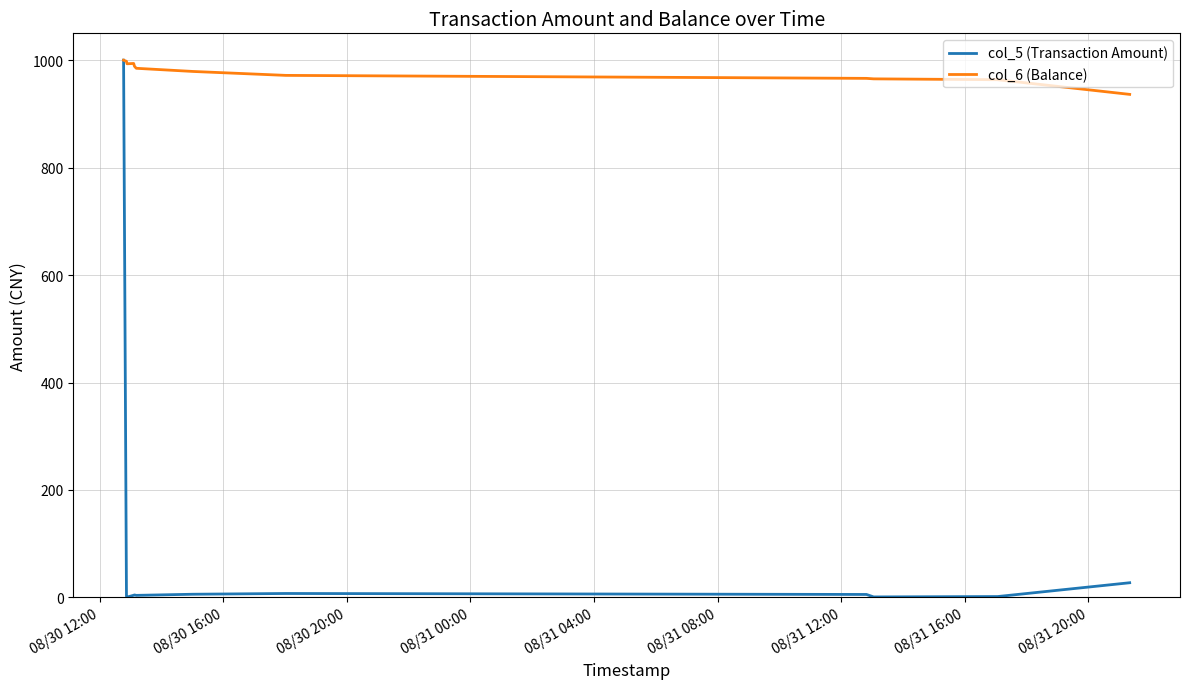

What is the lowest value of the col_5 (Transaction Amount) series?

0.6